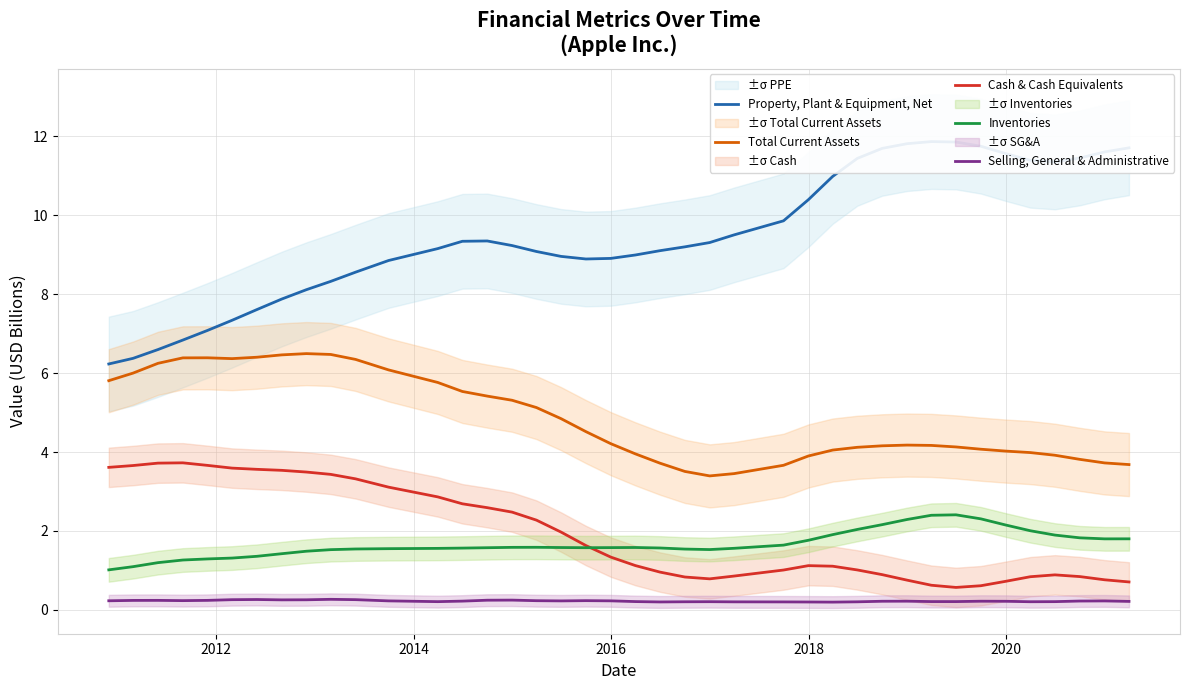

What is the lowest value of the Cash & Cash Equivalents series?

0.6